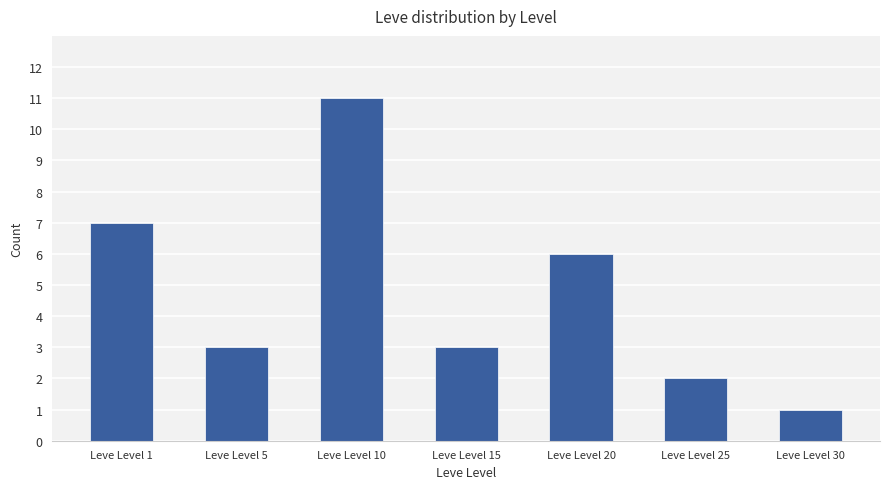

Count the values in the range 2 to 7.

5